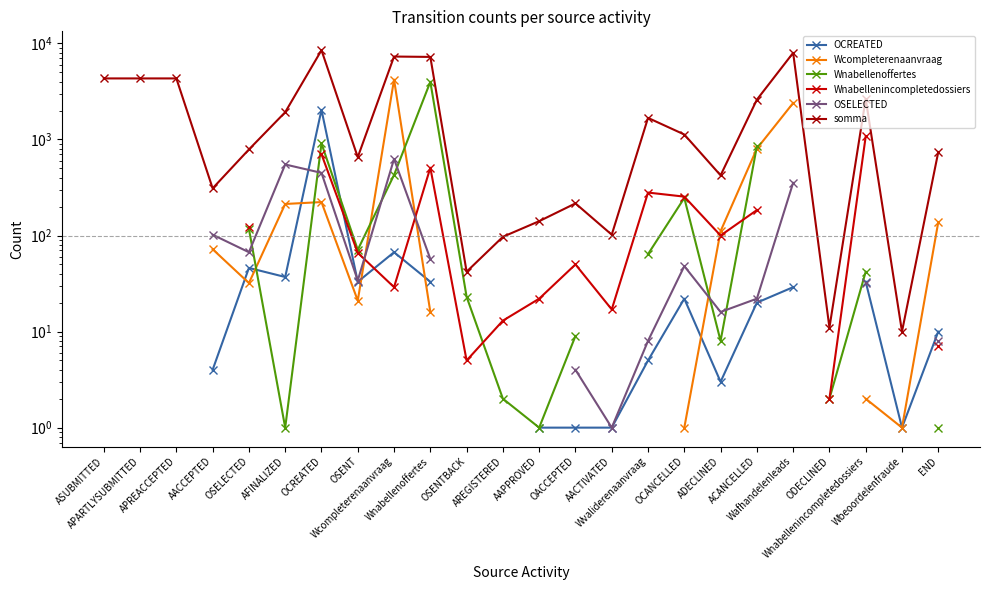

What is the label of the 8th point from the left?

OSENT